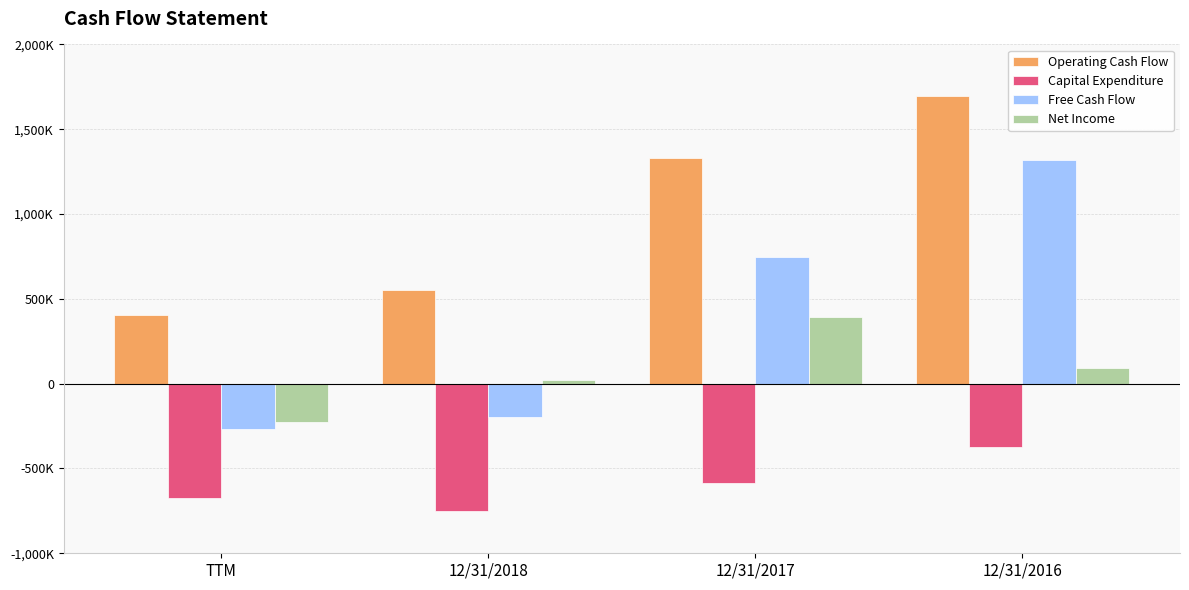

The Capital Expenditure series shows -583121 at 12/31/2017. True or false?

True